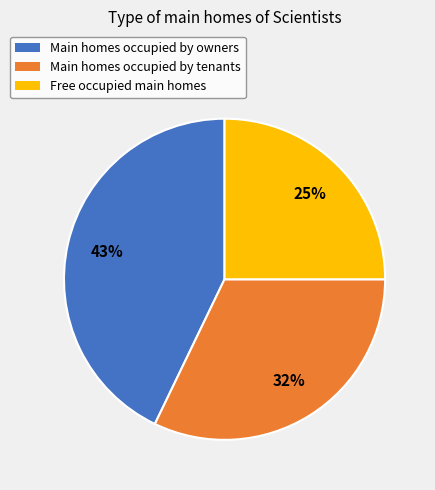

Is there any slice that represents more than half of the pie?

No